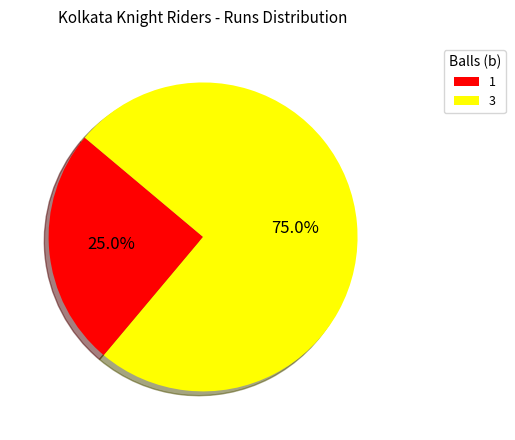

True or false: 1 accounts for 25% of the total.

True